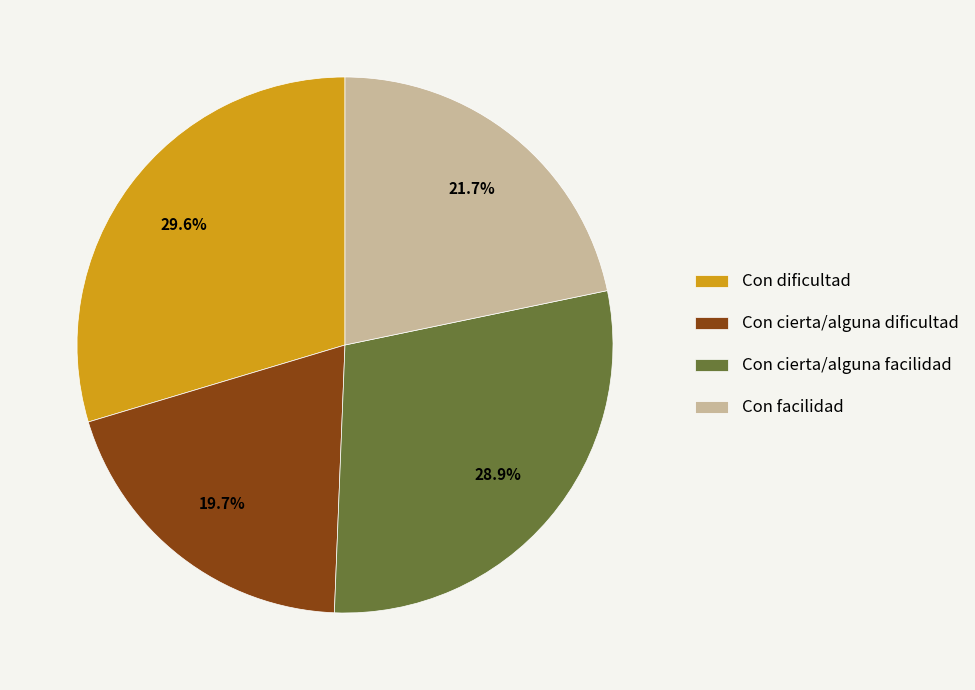

What percentage is the Con facilidad slice, to the nearest percent?

22%